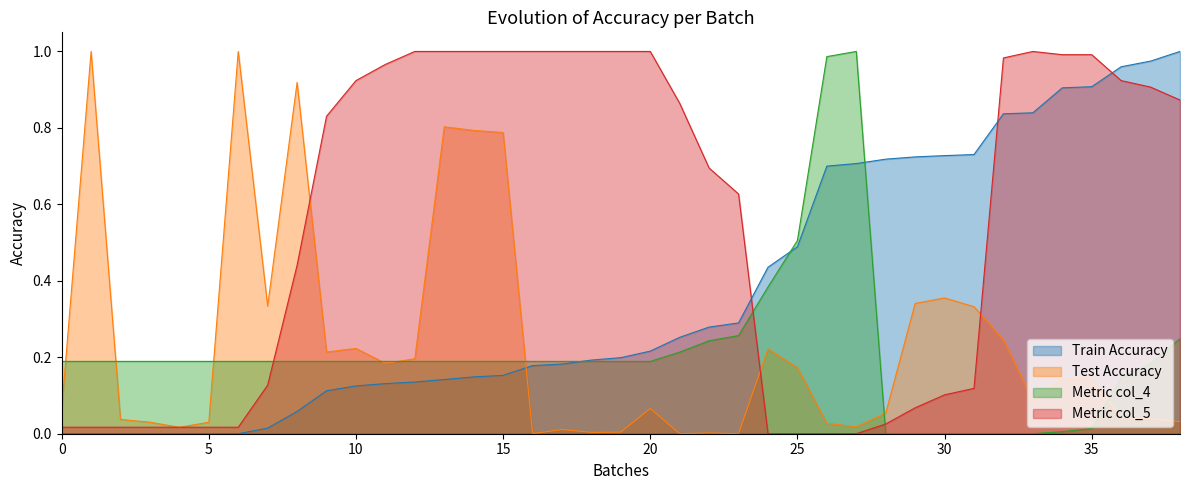

What is the difference between the highest and lowest values at 18?

1.0